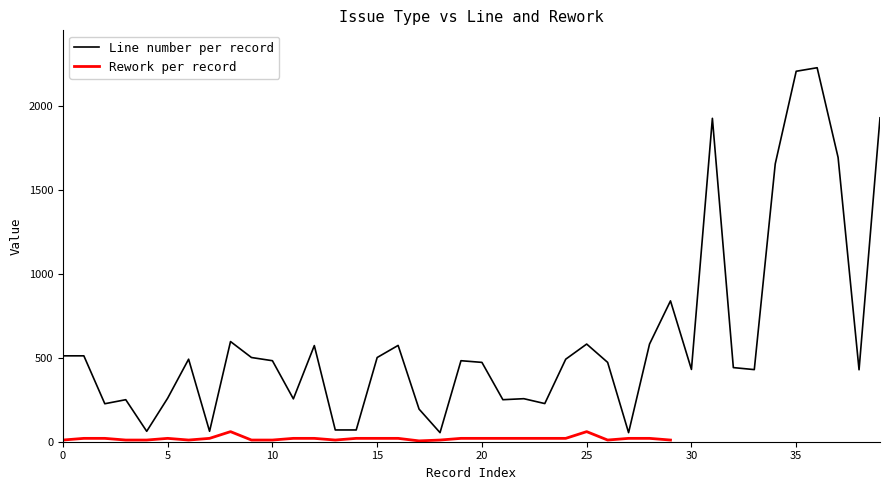

The value at 804 is 87. True or false?

False